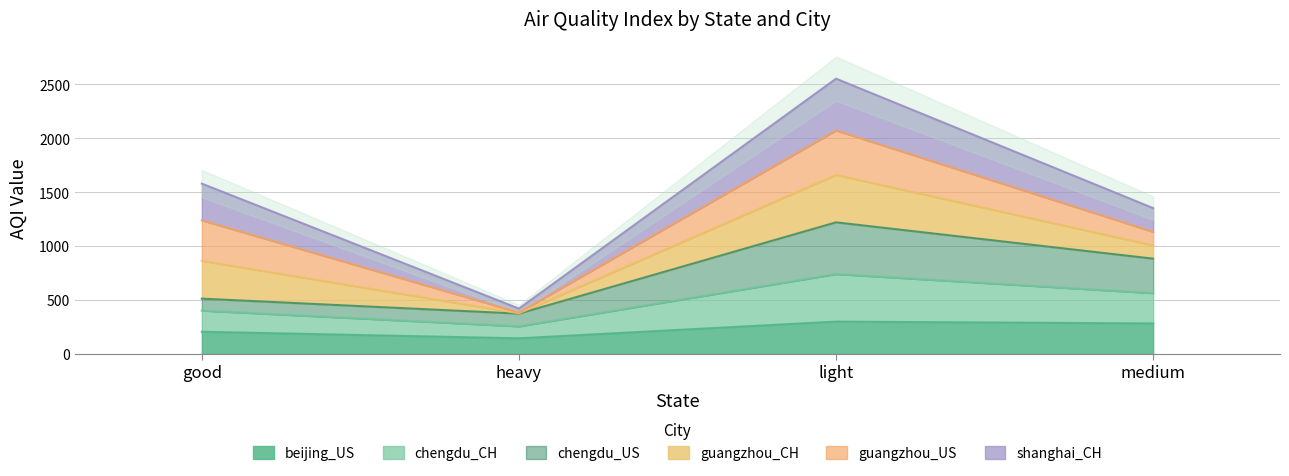

True or false: chengdu_CH and beijing_US intersect in this chart.

False